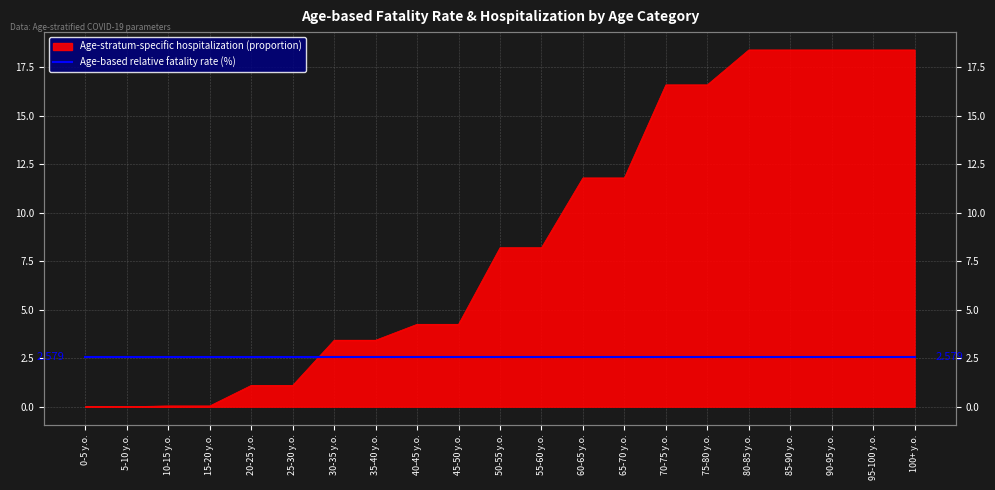

Rank the categories by value from highest to lowest.

80-85 y.o., 85-90 y.o., 90-95 y.o., 95-100 y.o., 100+ y.o., 70-75 y.o., 75-80 y.o., 60-65 y.o., 65-70 y.o., 50-55 y.o., 55-60 y.o., 40-45 y.o., 45-50 y.o., 30-35 y.o., 35-40 y.o., 20-25 y.o., 25-30 y.o., 10-15 y.o., 15-20 y.o., 0-5 y.o., 5-10 y.o.